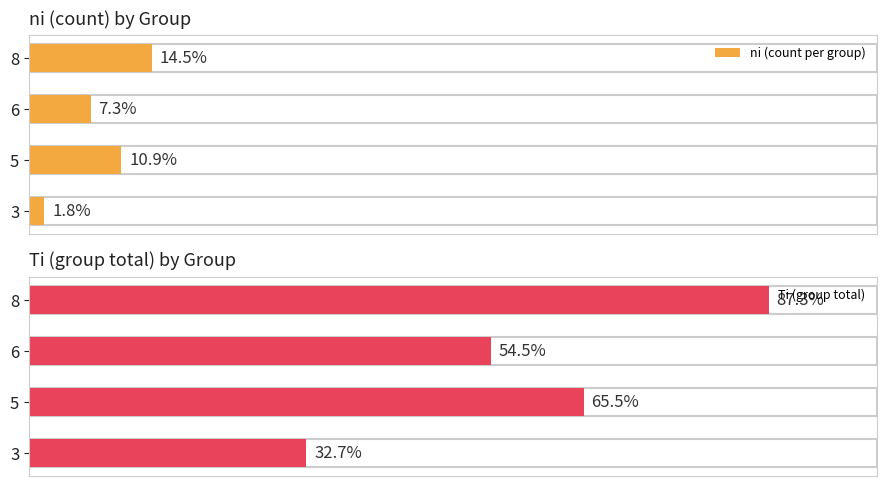

What is the value of the ni (count per group) bar at the 2nd from the left?

6